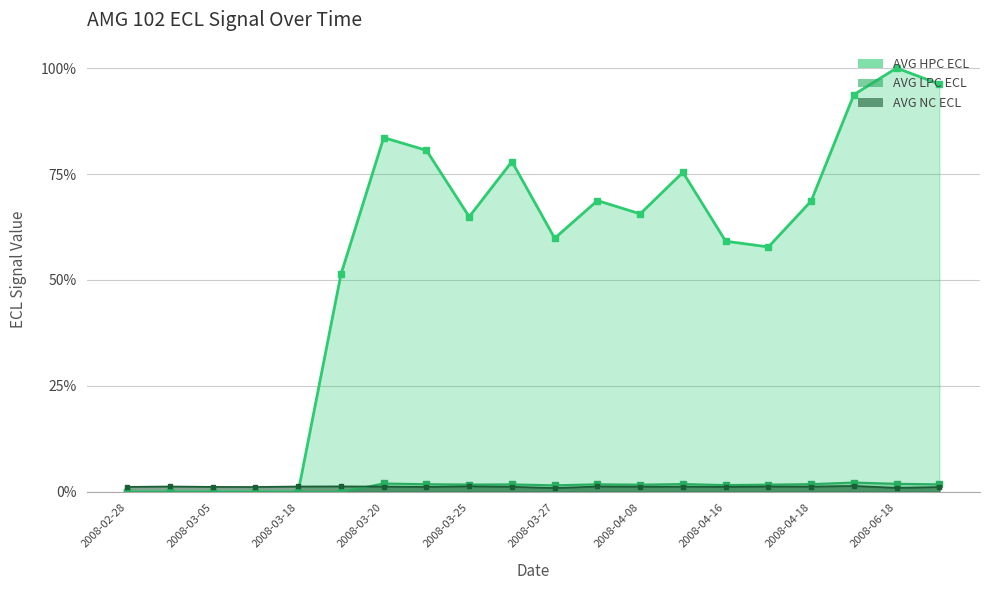

At which label is AVG LPC ECL closest to 1?

2008-03-27